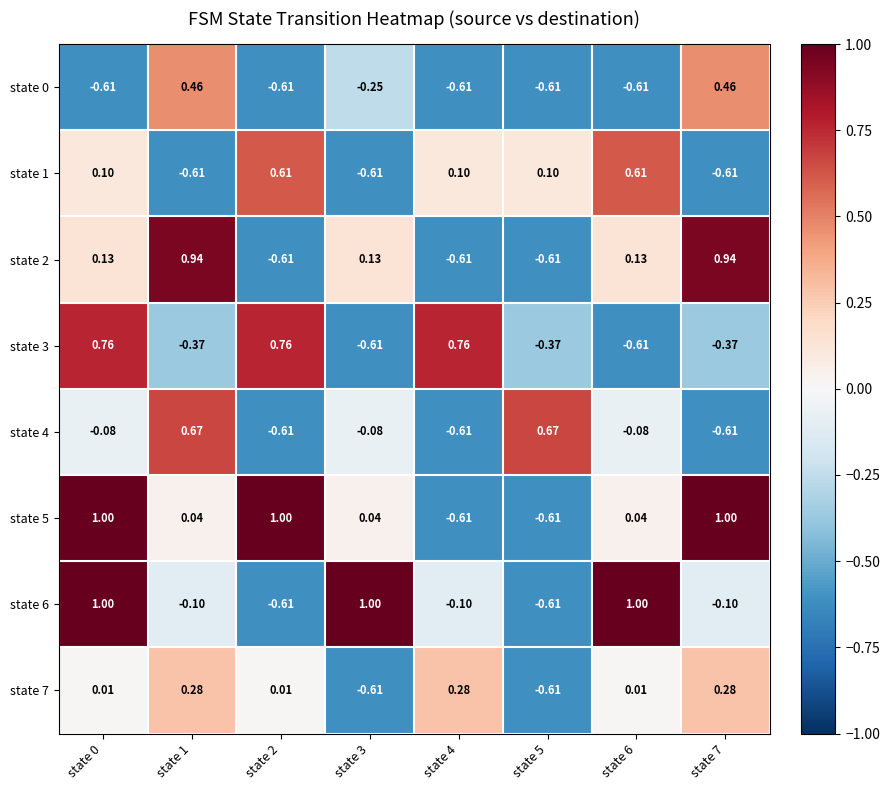

Is the value of state 4 at state 3 greater than the value of state 2 at state 5?

Yes